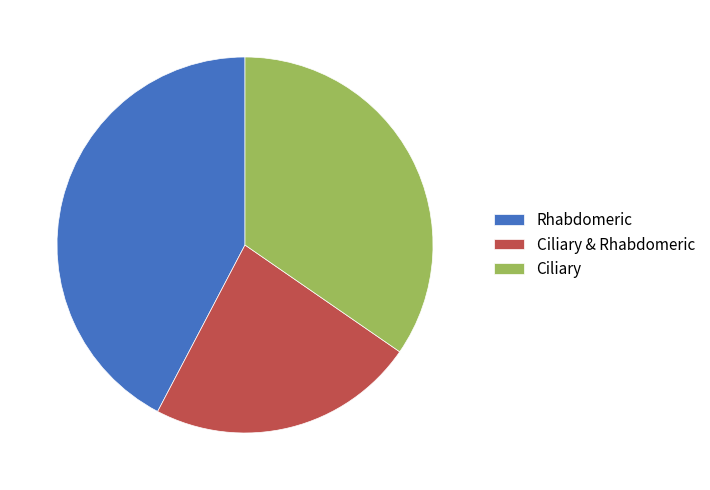

Which slice is the smallest?

Ciliary & Rhabdomeric